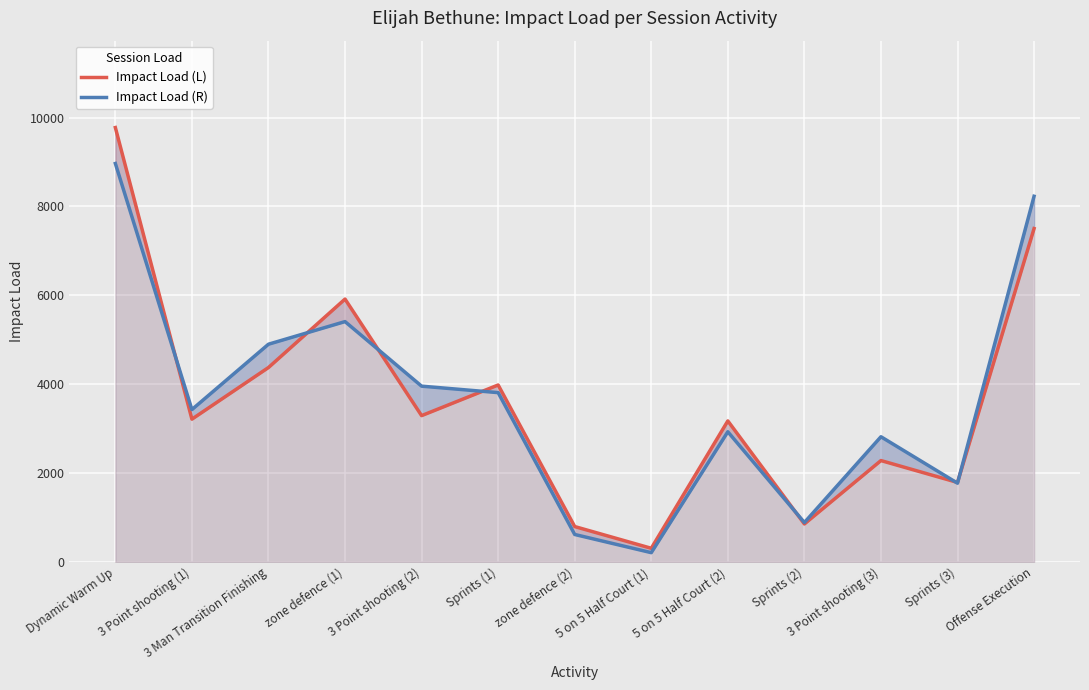

What is the difference between the Impact Load (R) values at Sprints (3) and Dynamic Warm Up?

7195.8